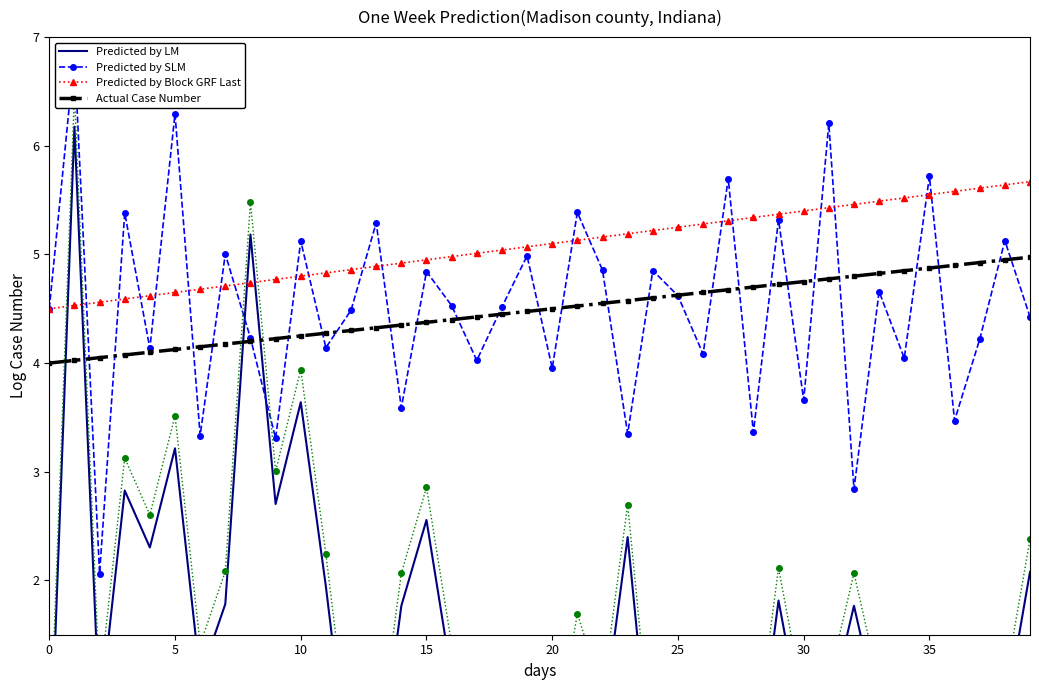

Between 25 and 33, which series saw the biggest shift?

Predicted by LM